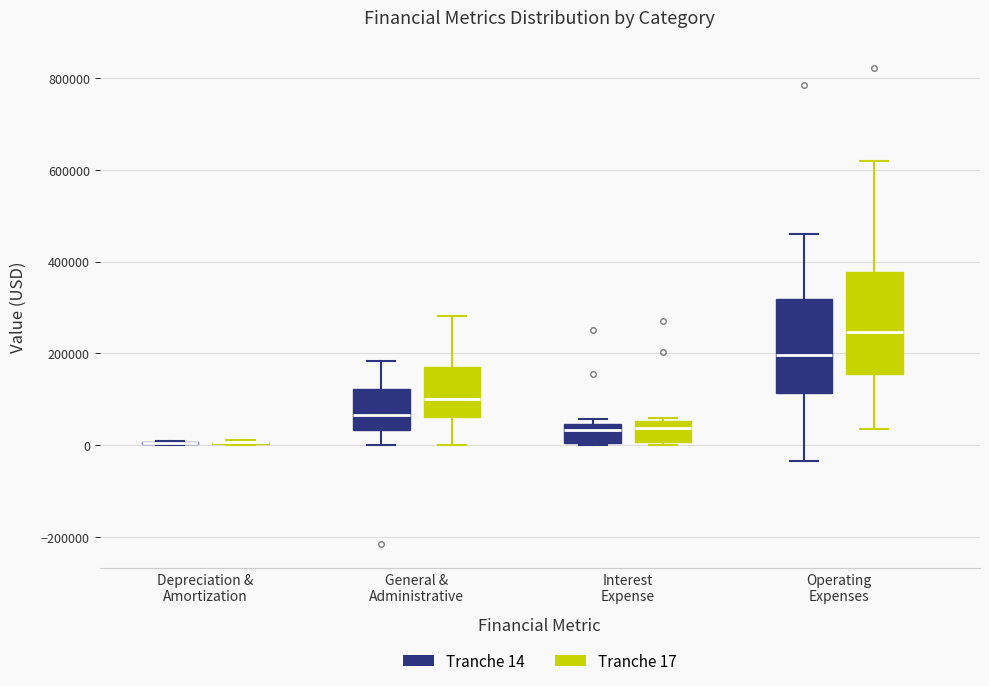

Where is the lower edge of the box for Operating Expenses (Tranche 17) on the y-axis? The values are not printed on the chart, so give them approximately, as read against the axis.

160000